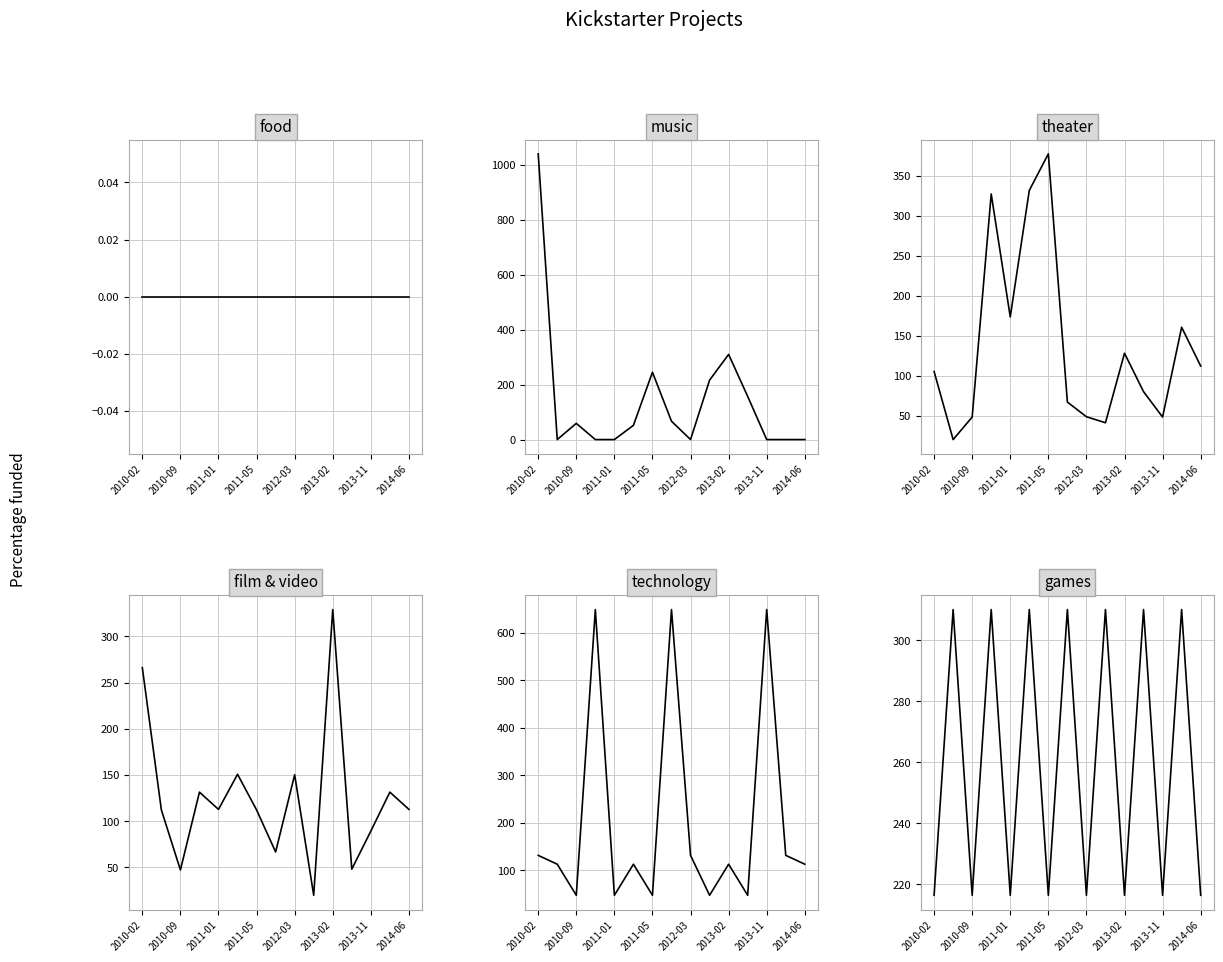

Does the chart have visible grid lines?

Yes